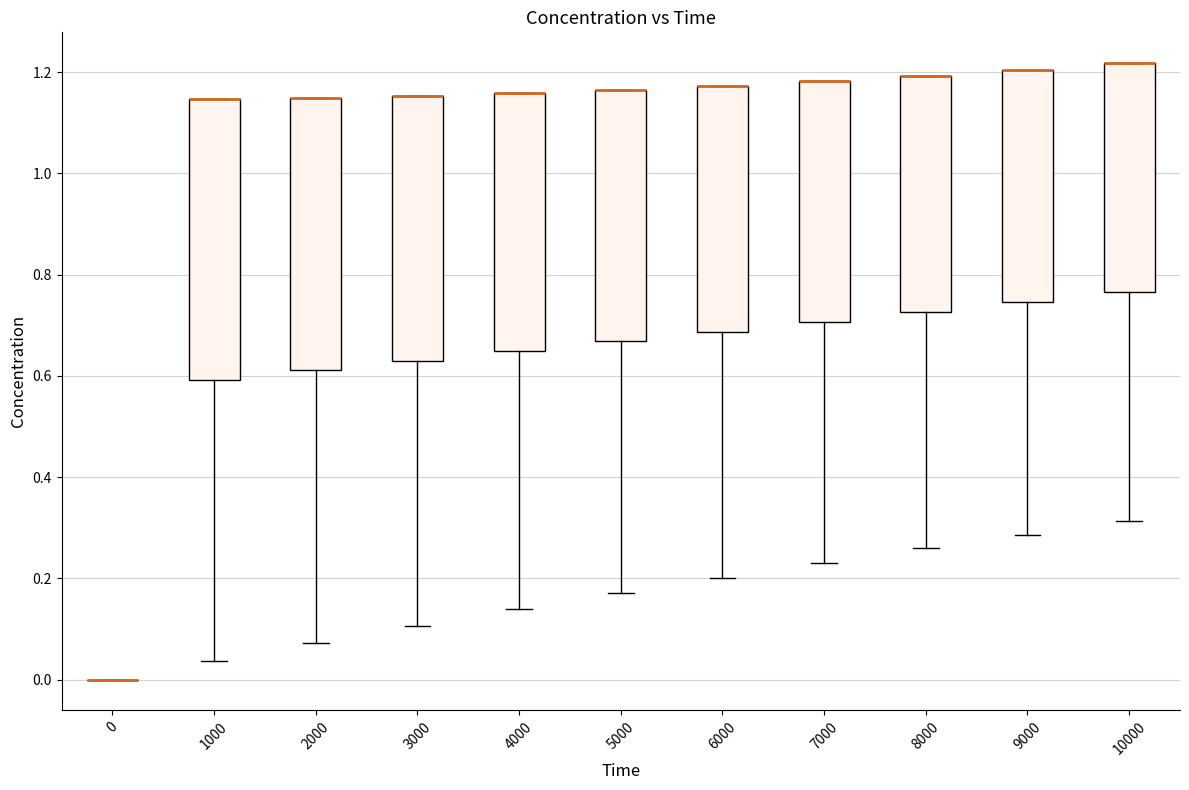

Where does the lower whisker of the box at x = 3000 end on the y-axis? The values are not printed on the chart, so give them approximately, as read against the axis.

0.10